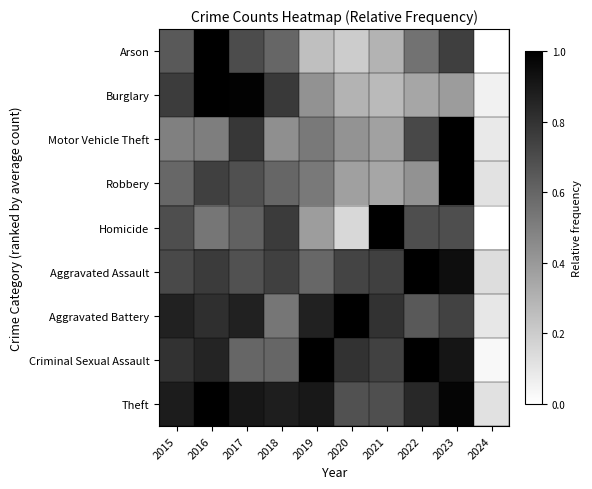

Reading left to right, list all the values displayed in this chart.

Arson: 2015=0.7	2016=1.0	2017=0.7	2018=0.6	2019=0.2	2020=0.2	2021=0.3	2022=0.6	2023=0.8	2024=0.0
Burglary: 2015=0.8	2016=1.0	2017=1.0	2018=0.8	2019=0.4	2020=0.3	2021=0.3	2022=0.3	2023=0.4	2024=0.1
Motor Vehicle Theft: 2015=0.5	2016=0.5	2017=0.8	2018=0.4	2019=0.5	2020=0.4	2021=0.4	2022=0.7	2023=1.0	2024=0.1
Robbery: 2015=0.6	2016=0.7	2017=0.7	2018=0.6	2019=0.5	2020=0.4	2021=0.4	2022=0.4	2023=1.0	2024=0.1
Homicide: 2015=0.7	2016=0.5	2017=0.6	2018=0.8	2019=0.4	2020=0.2	2021=1.0	2022=0.7	2023=0.7	2024=0.0
Aggravated Assault: 2015=0.7	2016=0.8	2017=0.7	2018=0.7	2019=0.6	2020=0.7	2021=0.7	2022=1.0	2023=0.9	2024=0.1
Aggravated Battery: 2015=0.9	2016=0.8	2017=0.9	2018=0.5	2019=0.9	2020=1.0	2021=0.8	2022=0.6	2023=0.7	2024=0.1
Criminal Sexual Assault: 2015=0.8	2016=0.9	2017=0.6	2018=0.6	2019=1.0	2020=0.8	2021=0.7	2022=1.0	2023=0.9	2024=0.0
Theft: 2015=0.9	2016=1.0	2017=0.9	2018=0.9	2019=0.9	2020=0.7	2021=0.7	2022=0.8	2023=1.0	2024=0.1